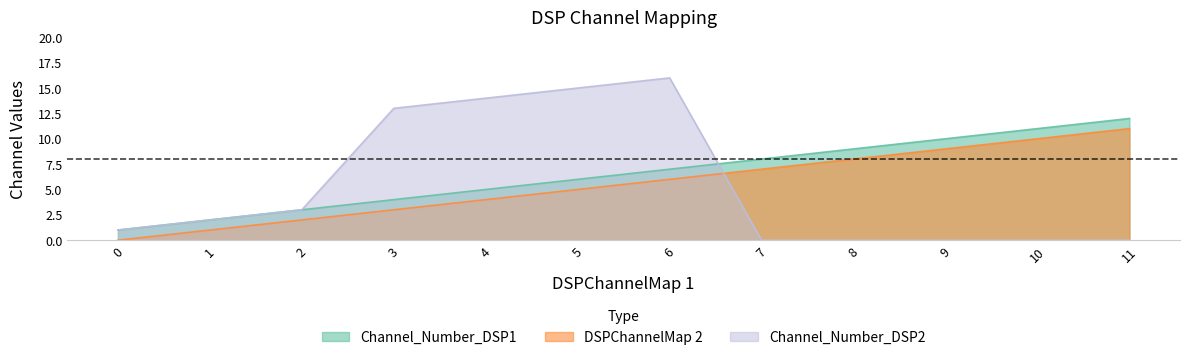

What are all the series names shown in the legend?

Channel_Number_DSP1, DSPChannelMap 2, Channel_Number_DSP2